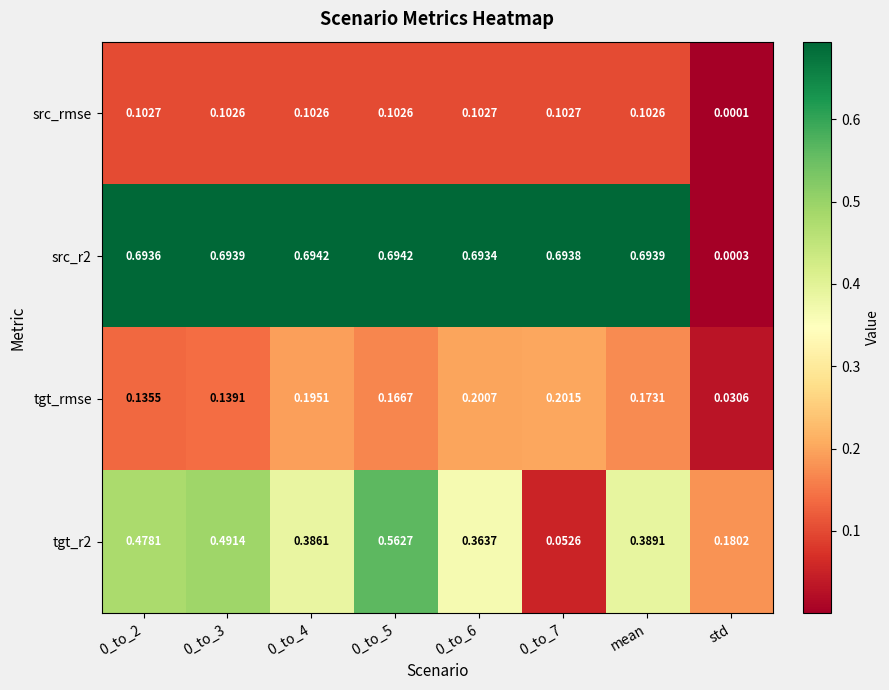

At which label does tgt_rmse reach its minimum?

std